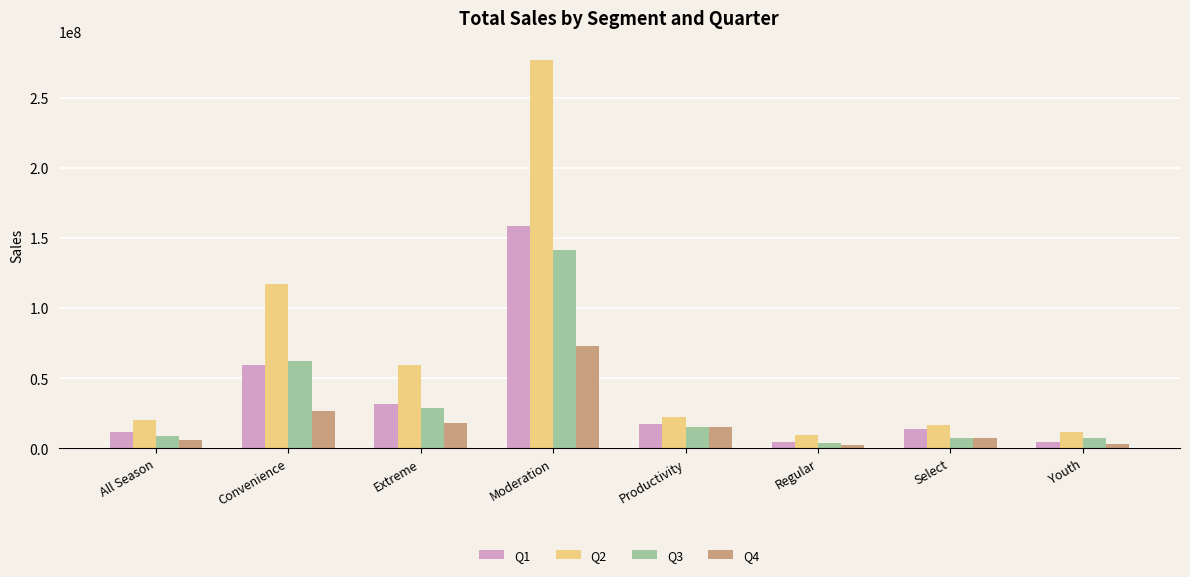

Which series has the largest total across all categories?

Q2